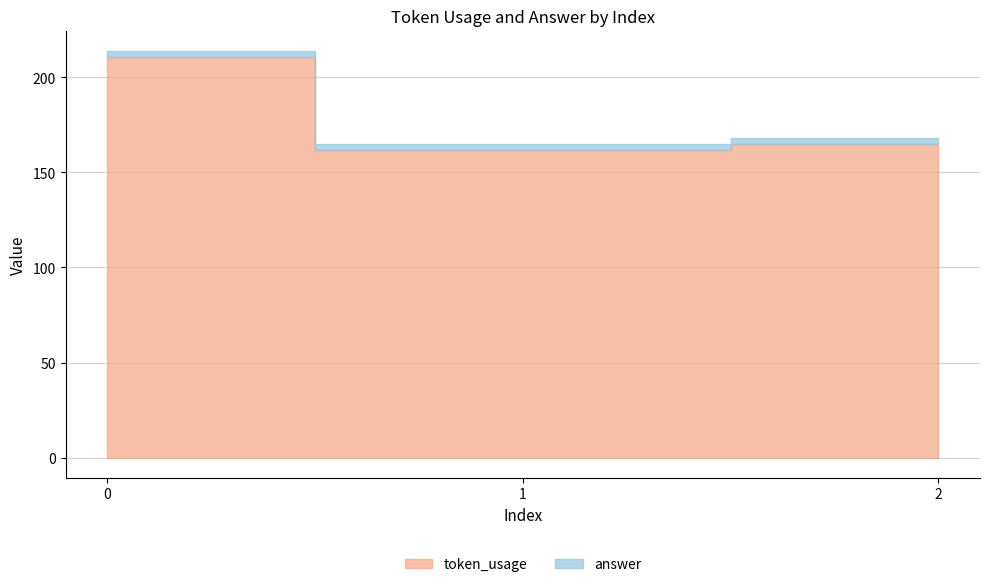

Reading left to right, extract all data points from this chart.

token_usage: 0=211	1=162	2=165
answer: 0=3	1=3	2=3